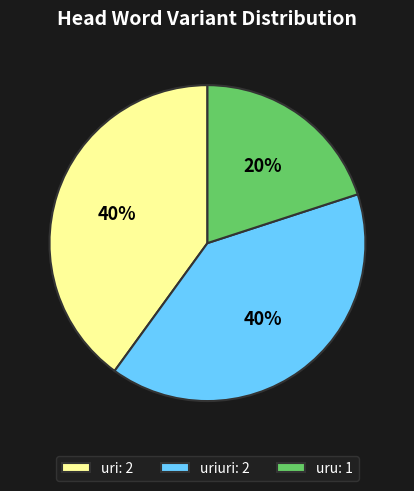

Combined, do uri: 2 and uriuri: 2 account for over 50%?

Yes